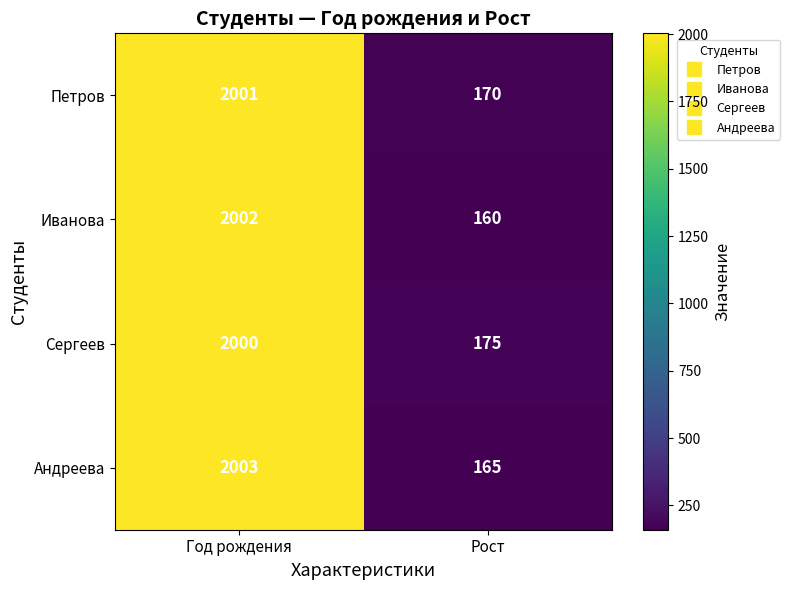

Reading left to right, list all the values displayed in this chart.

Петров: 2001	170
Иванова: 2002	160
Сергеев: 2000	175
Андреева: 2003	165